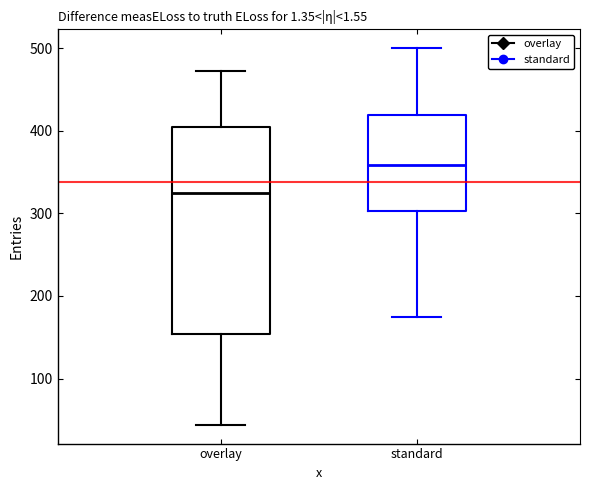

Reading left to right, transcribe this box plot: for each box, give where its median line is, the range the box spans, and where its two whiskers end, as read against the y-axis. The values are not printed on the chart, so give them approximately, as read against the axis.

overlay: median 330, box 150 to 400, whiskers 40 to 470
standard: median 360, box 300 to 420, whiskers 180 to 500